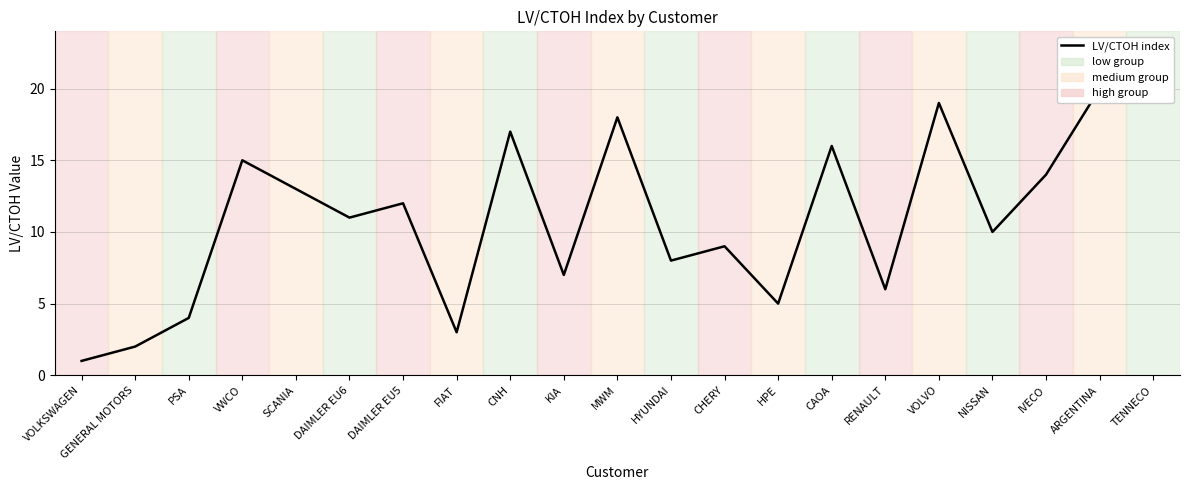

Where is the first local minimum?

DAIMLER EU6